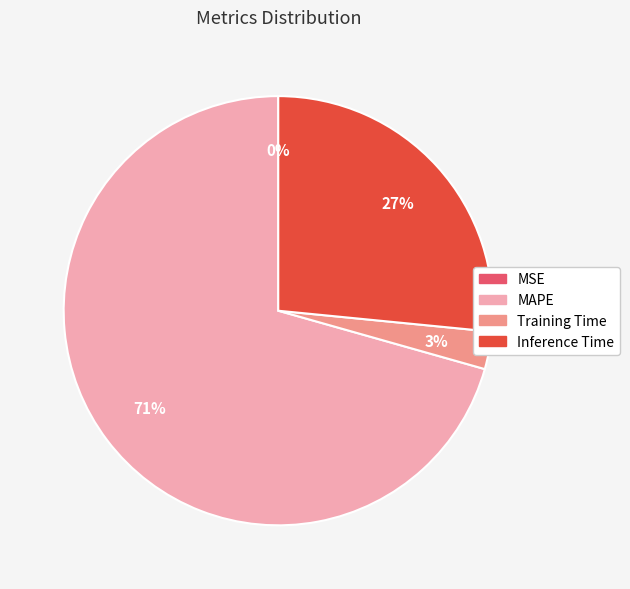

To the nearest percent, what is the average slice percentage?

25%